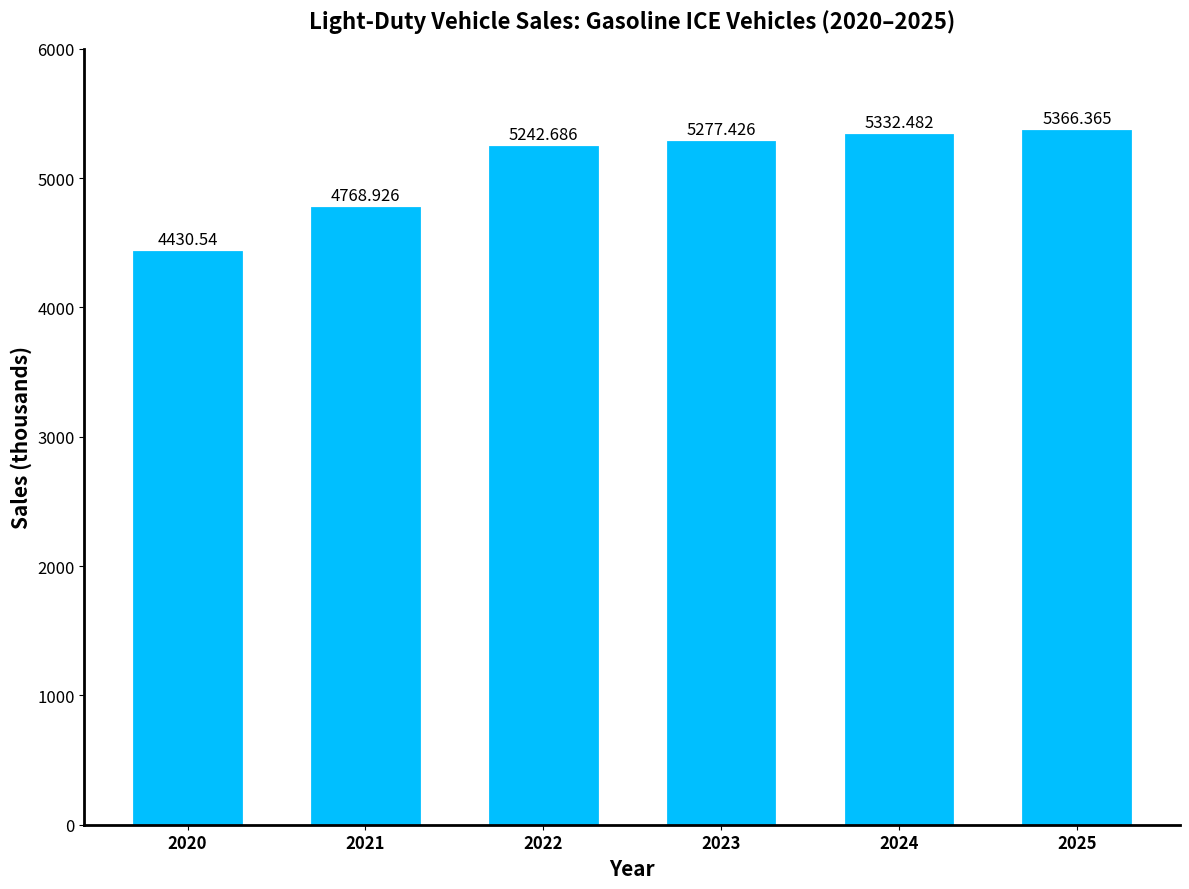

Which label corresponds to the smallest value in the chart?

2020